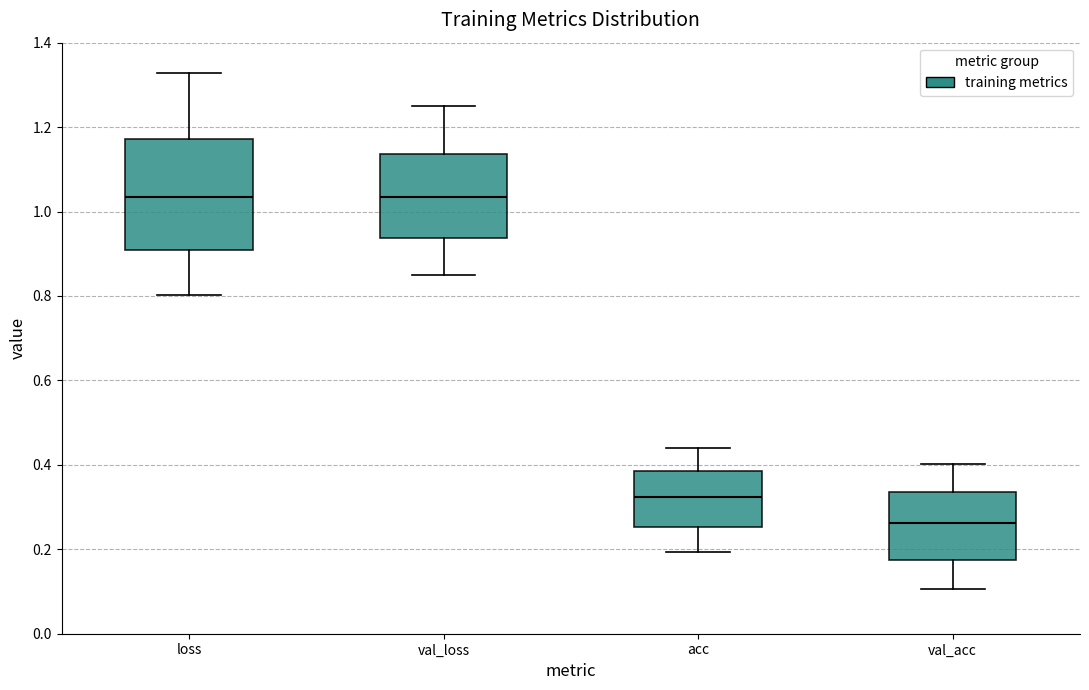

Comparing the boxes themselves (not the whiskers), which one is the tallest?

loss